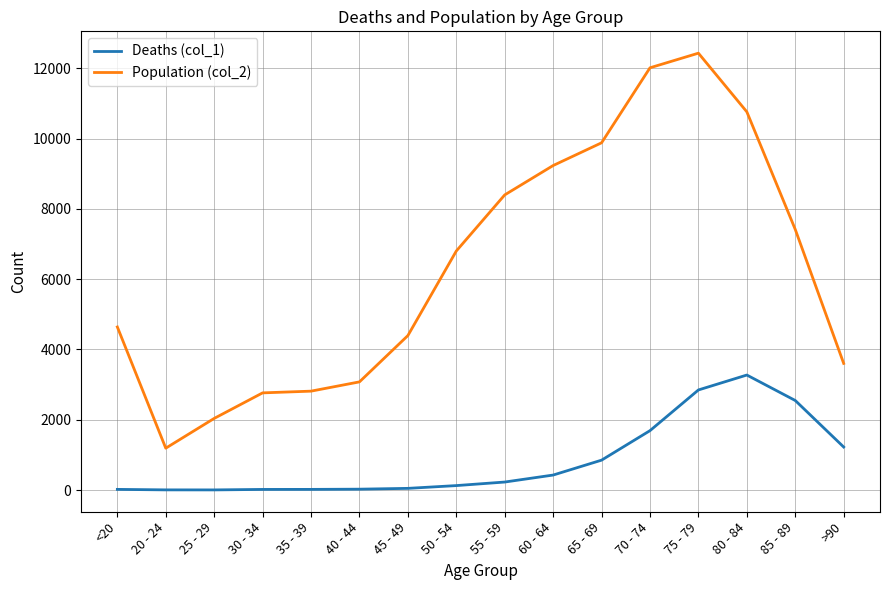

True or false: Population (col_2) has more than 0 points higher than both neighbors.

True